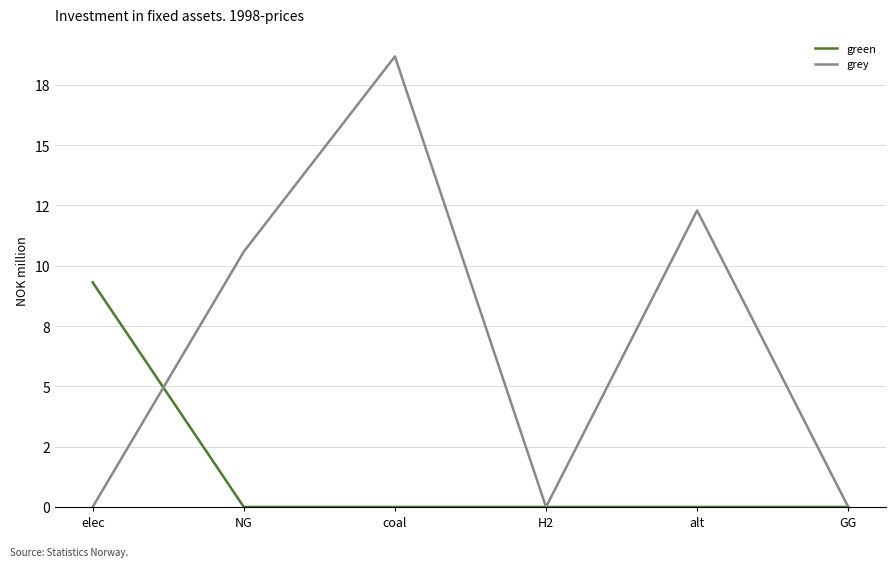

Reading left to right, extract all data points from this chart.

green: 9.3	0.0	0.0	0.0	0.0	0.0
grey: 0.0	10.6	18.7	0.0	12.3	0.0